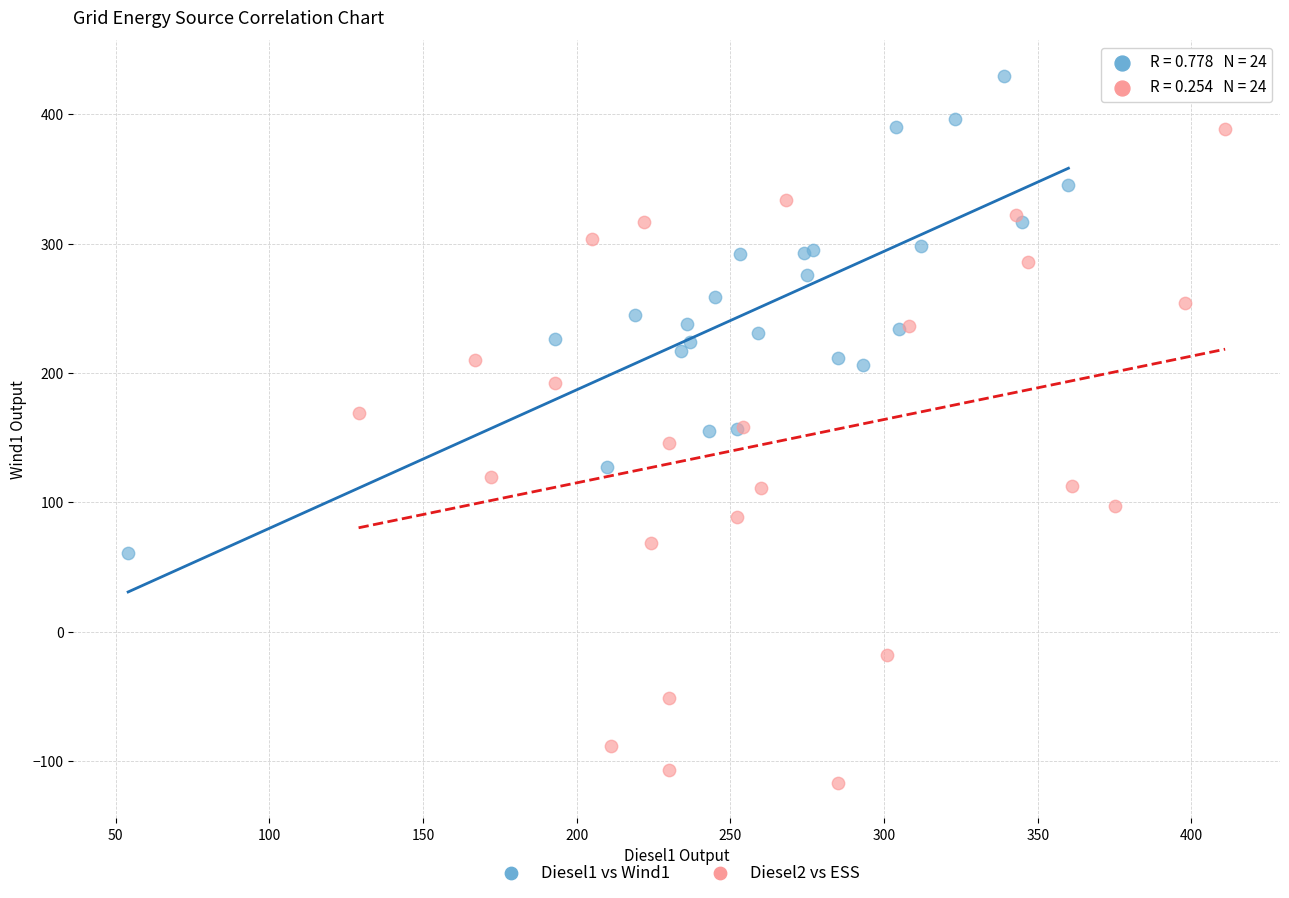

Which series contains the highest Y value?

Diesel1 vs Wind1